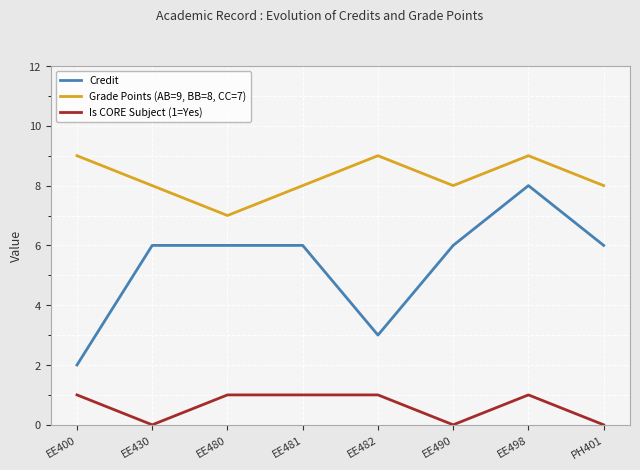

The value of Grade Points (AB=9, BB=8, CC=7) at EE498 is 3. True or false?

False